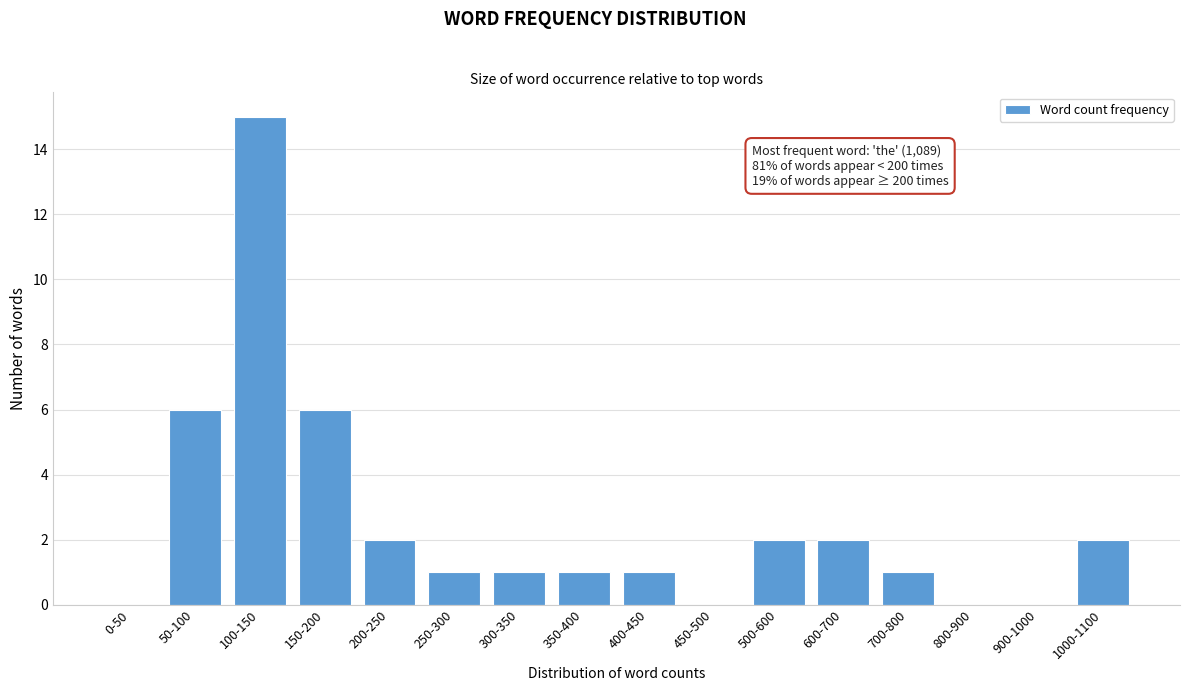

Reading left to right, what are all the values shown in this chart?

0-50=0	50-100=6	100-150=15	150-200=6	200-250=2	250-300=1	300-350=1	350-400=1	400-450=1	450-500=0	500-600=2	600-700=2	700-800=1	800-900=0	900-1000=0	1000-1100=2